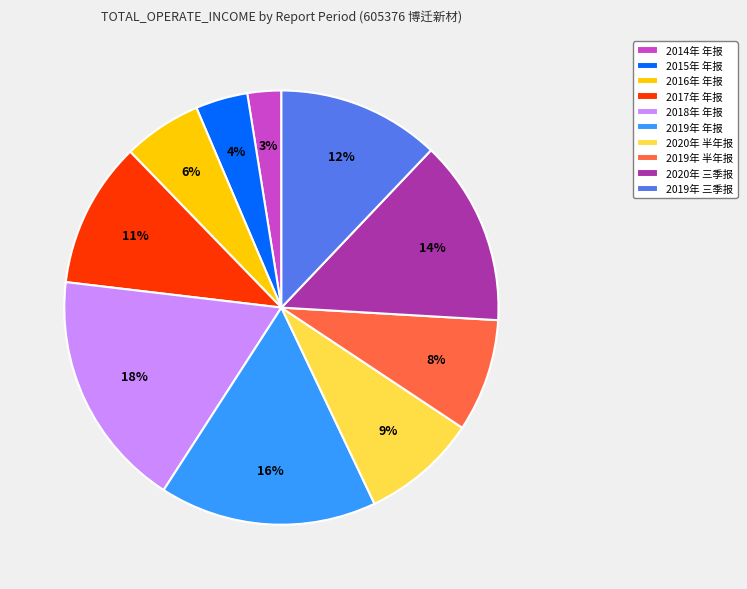

Which slice is the largest?

2018年 年报